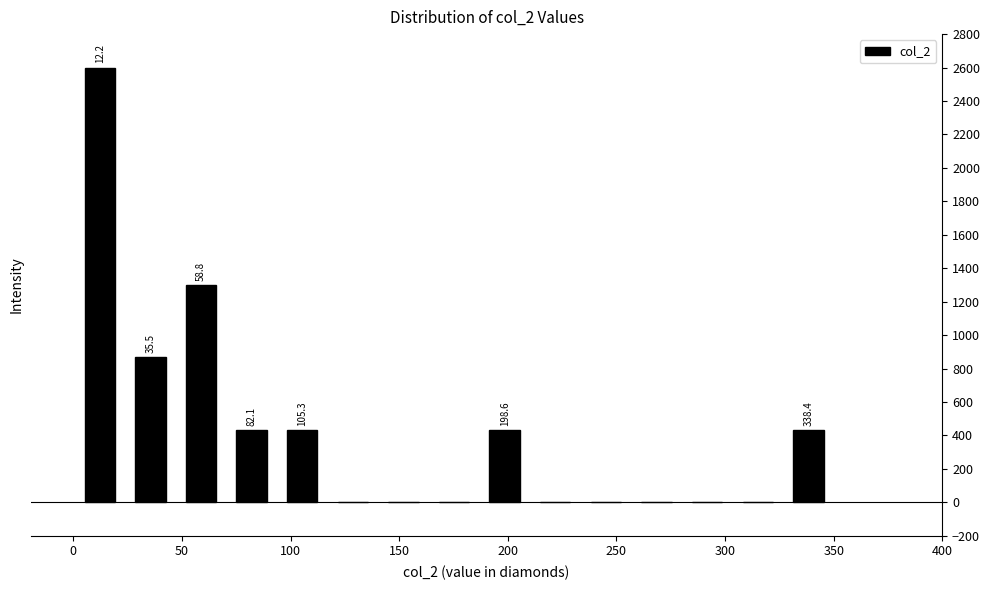

Over which range of the x-axis is the bar tallest?

0 to 25